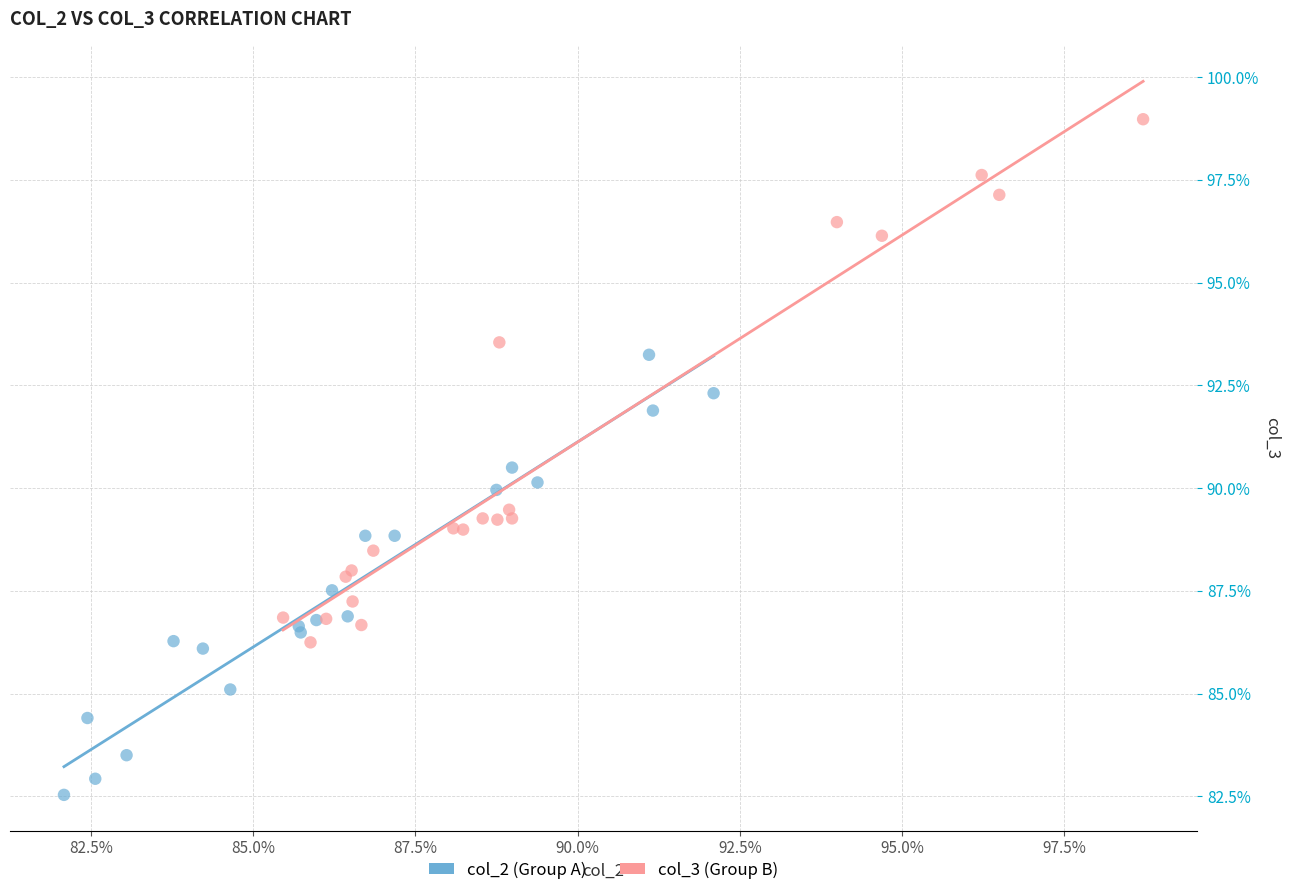

What are all the series names shown in the legend?

col_2 (Group A), col_3 (Group B)